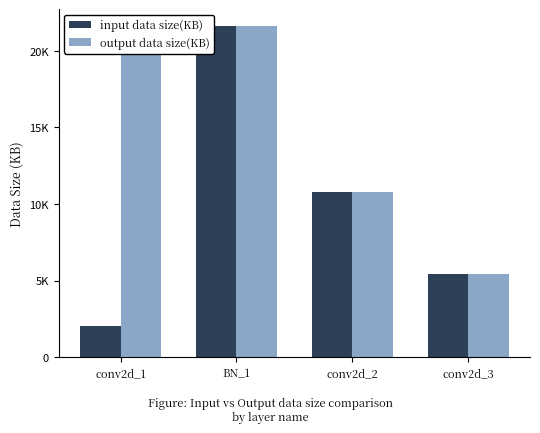

What is the minimum value for output data size(KB)?

5408